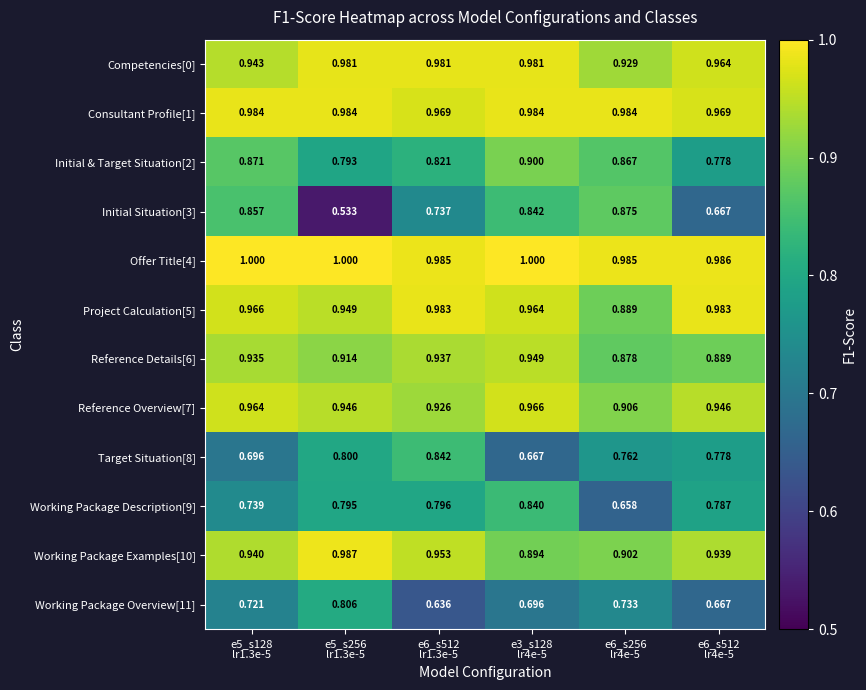

At e6_s512 lr4e-5, list the series in order from smallest to largest.

Initial Situation[3], Working Package Overview[11], Initial & Target Situation[2], Target Situation[8], Working Package Description[9], Reference Details[6], Working Package Examples[10], Reference Overview[7], Competencies[0], Consultant Profile[1], Project Calculation[5], Offer Title[4]